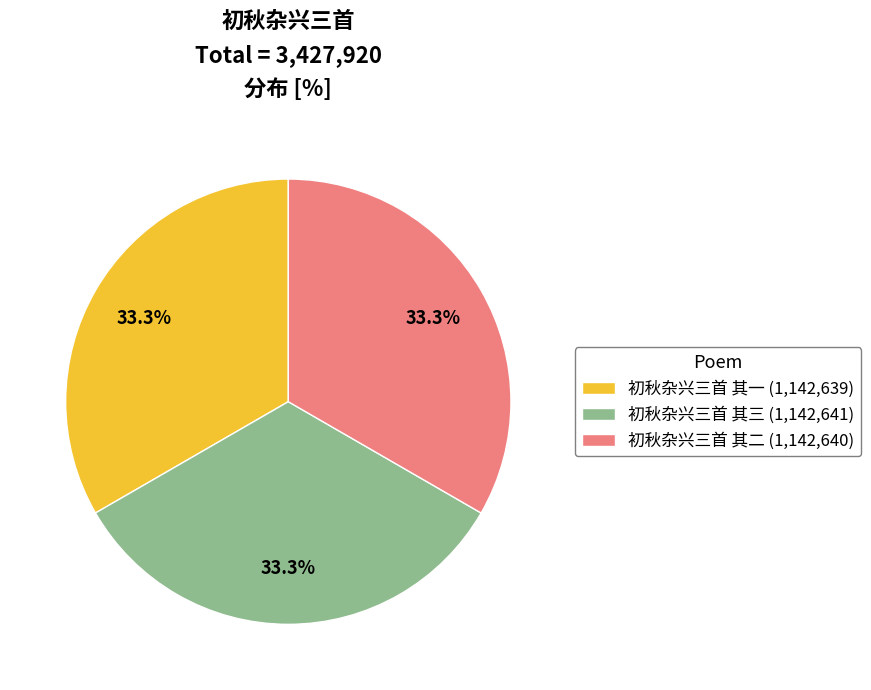

True or false: 初秋杂兴三首 其二 accounts for 28% of the total.

False